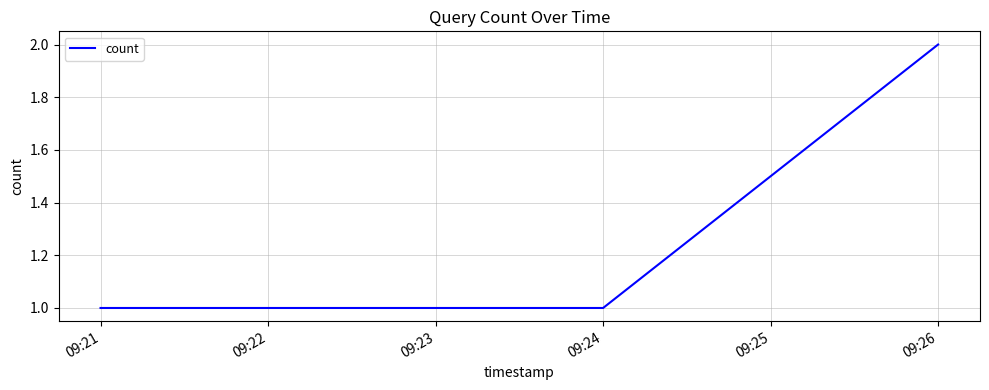

How many lines are shown in the chart?

1